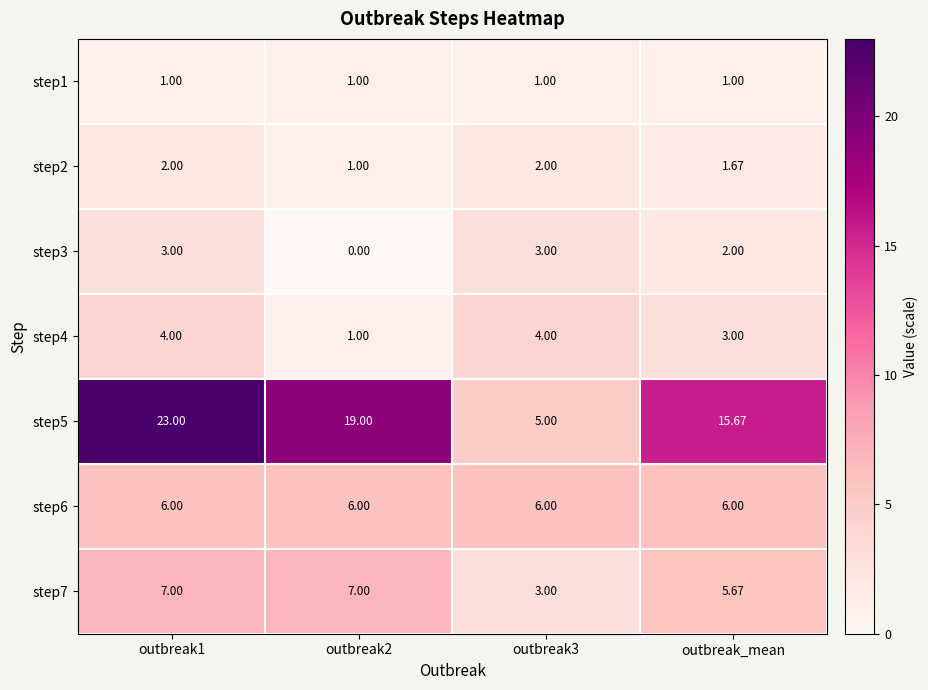

Between outbreak2 and outbreak3, which series saw the biggest shift?

step5